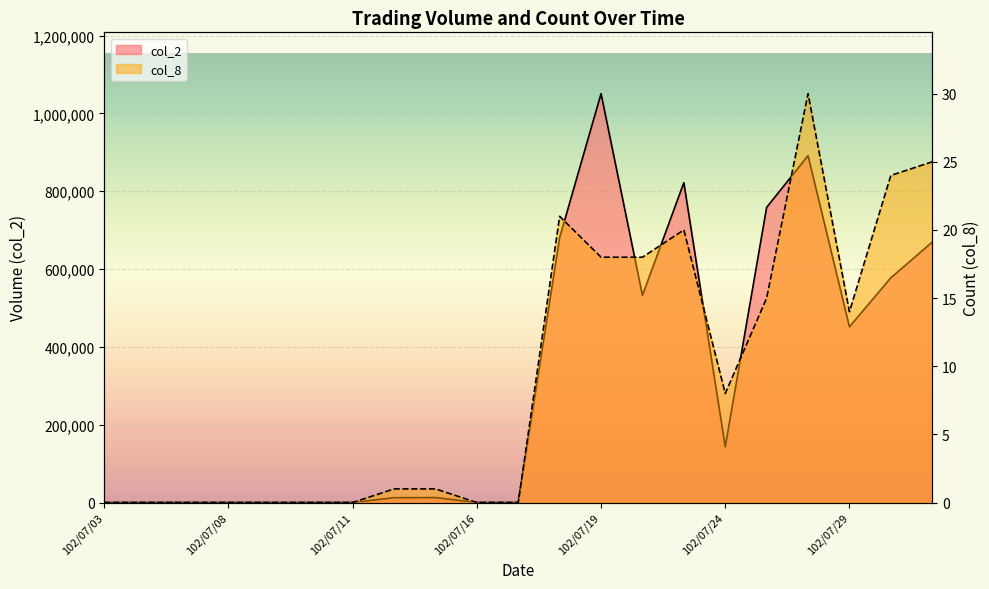

Reading right to left, list all the values displayed in this chart.

col_2: 669410	577630	451630	891560	758680	143300	822160	532290	1050920	680860	0	0	12750	12400	0	0	0	0	0	0	0
col_8: 25	24	14	30	15	8	20	18	18	21	0	0	1	1	0	0	0	0	0	0	0